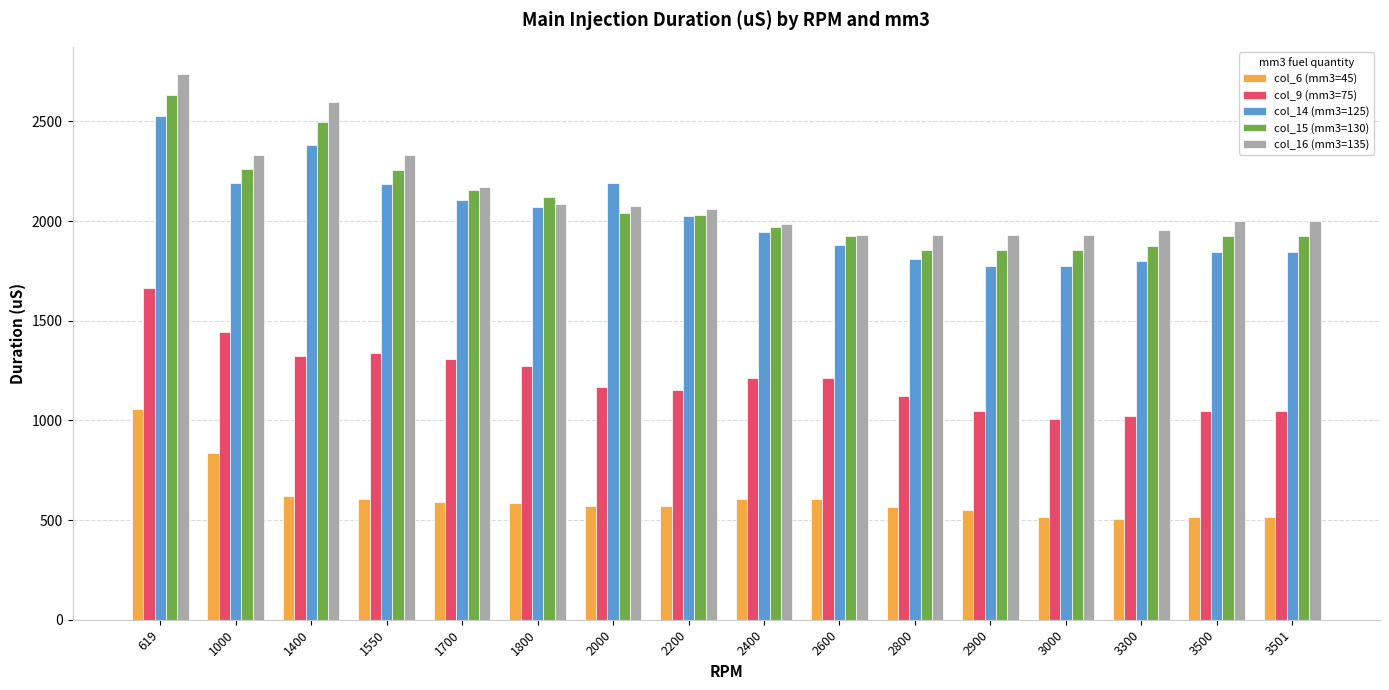

How many distinct data groups are displayed?

5